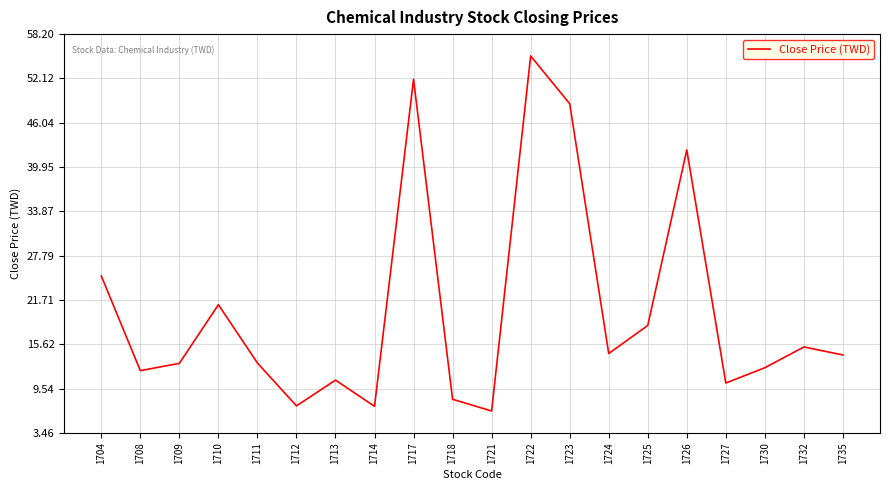

What is the change in value from 1711 to 1735?

+1.1